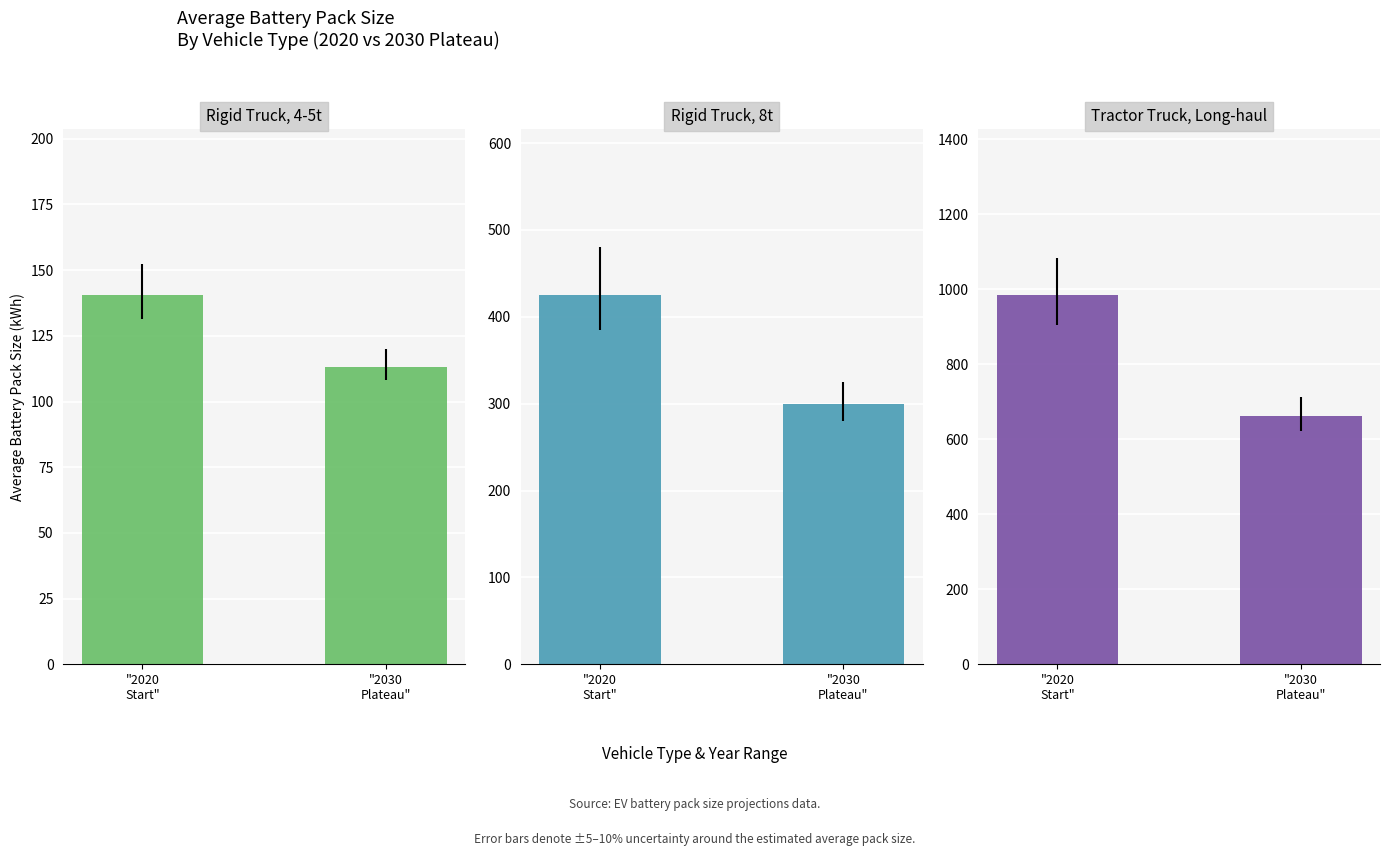

What is the difference between the Rigid truck, 8t values at "2020
Start" and "2030
Plateau"?

125.0